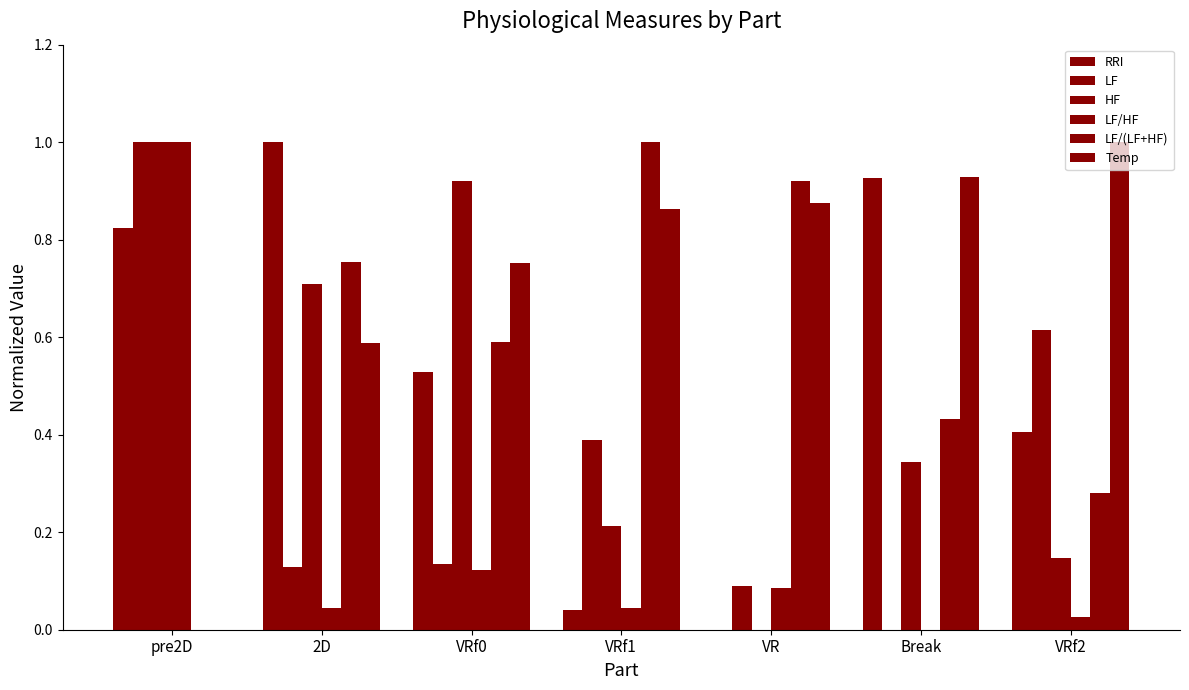

Are the bars horizontal?

No